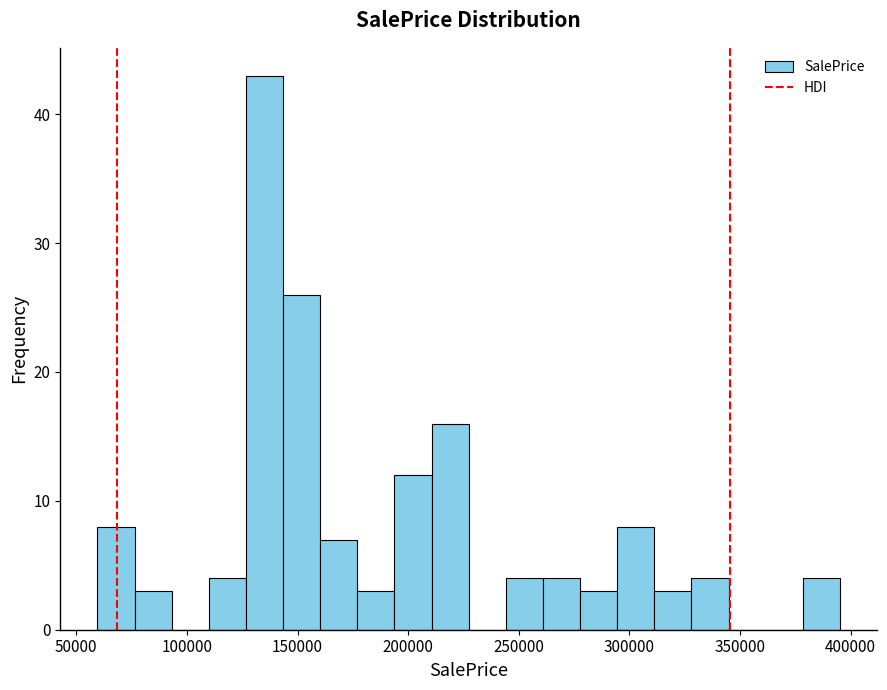

Read against the x-axis, roughly where is the centre of the tallest bar?

135000